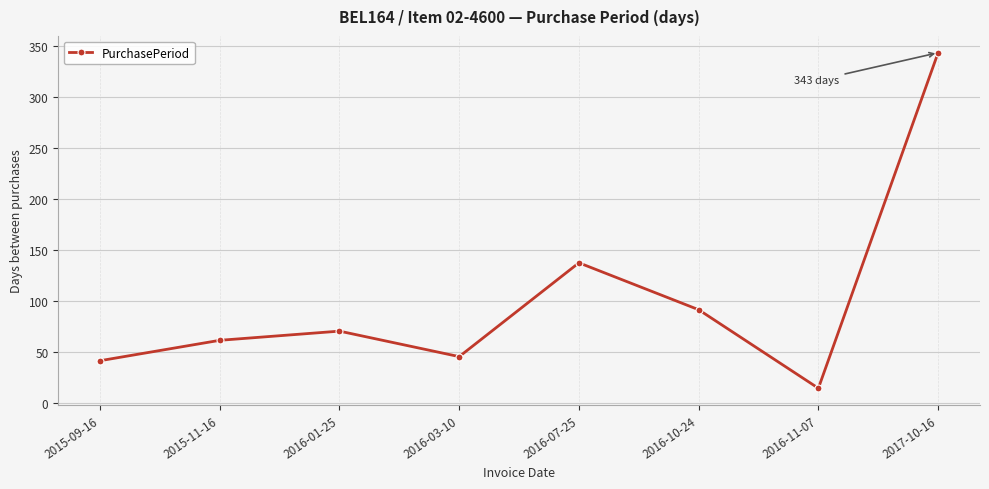

List the labels in order of value, largest first.

2017-10-16, 2016-07-25, 2016-10-24, 2016-01-25, 2015-11-16, 2016-03-10, 2015-09-16, 2016-11-07